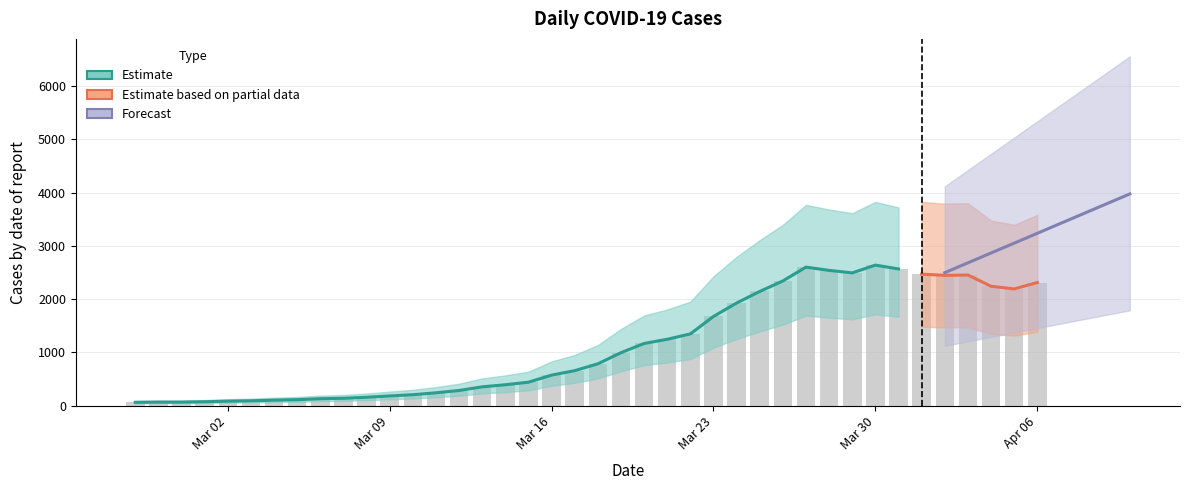

What is the label of the 13th bar from the left?

2020-03-10